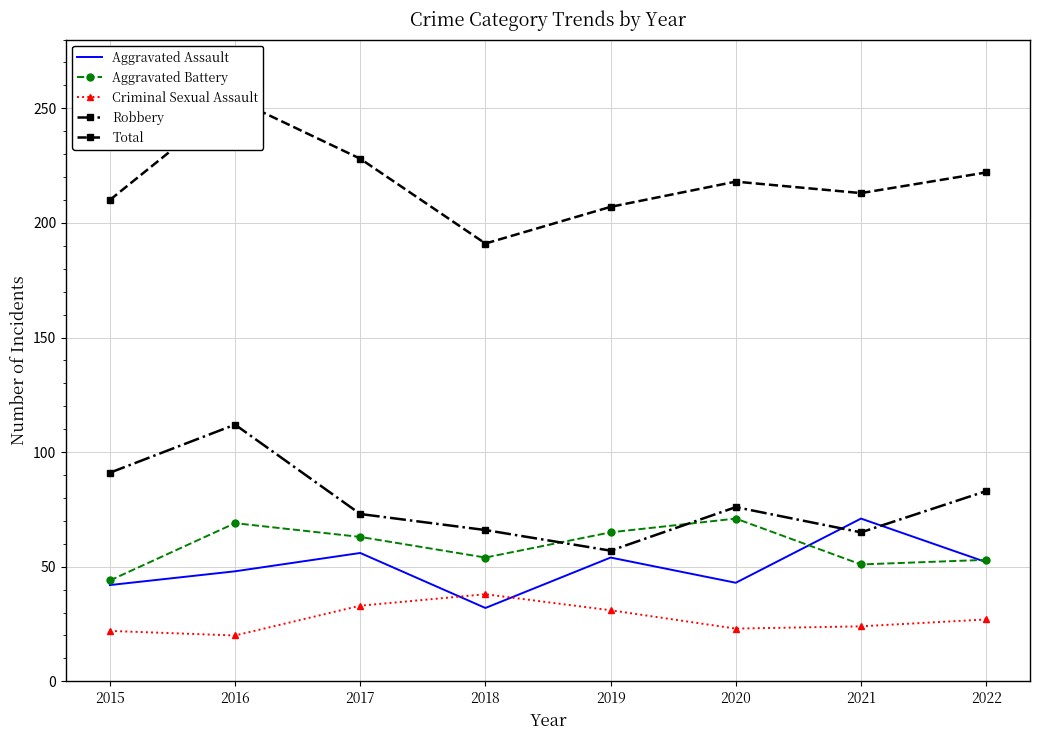

What is the sum of all Criminal Sexual Assault values?

218